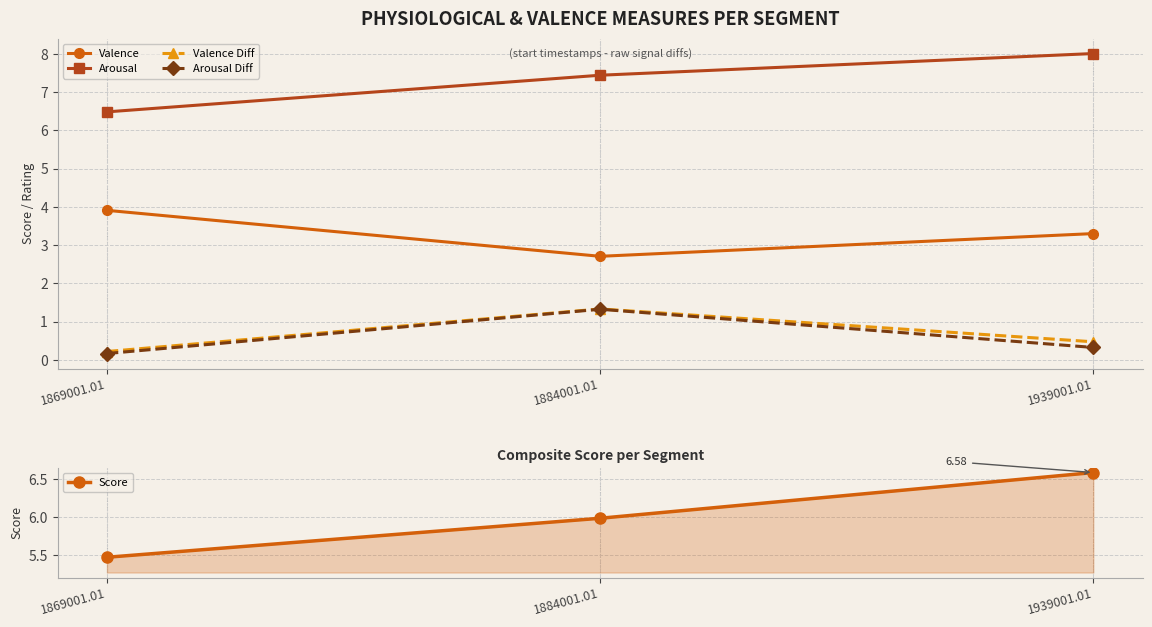

Reading left to right, extract all data points from this chart.

Valence: 3.9	2.7	3.3
Arousal: 6.5	7.4	8.0
Valence Diff: 0.2	1.3	0.5
Arousal Diff: 0.2	1.3	0.3
Score: 5.5	6.0	6.6